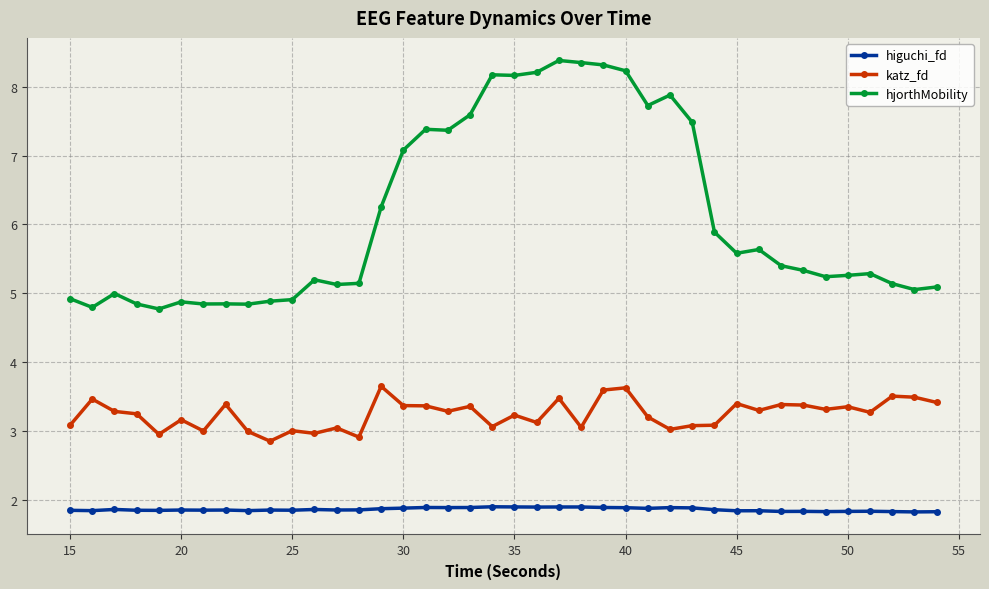

List the series in order of their peak value, highest first.

hjorthMobility, katz_fd, higuchi_fd